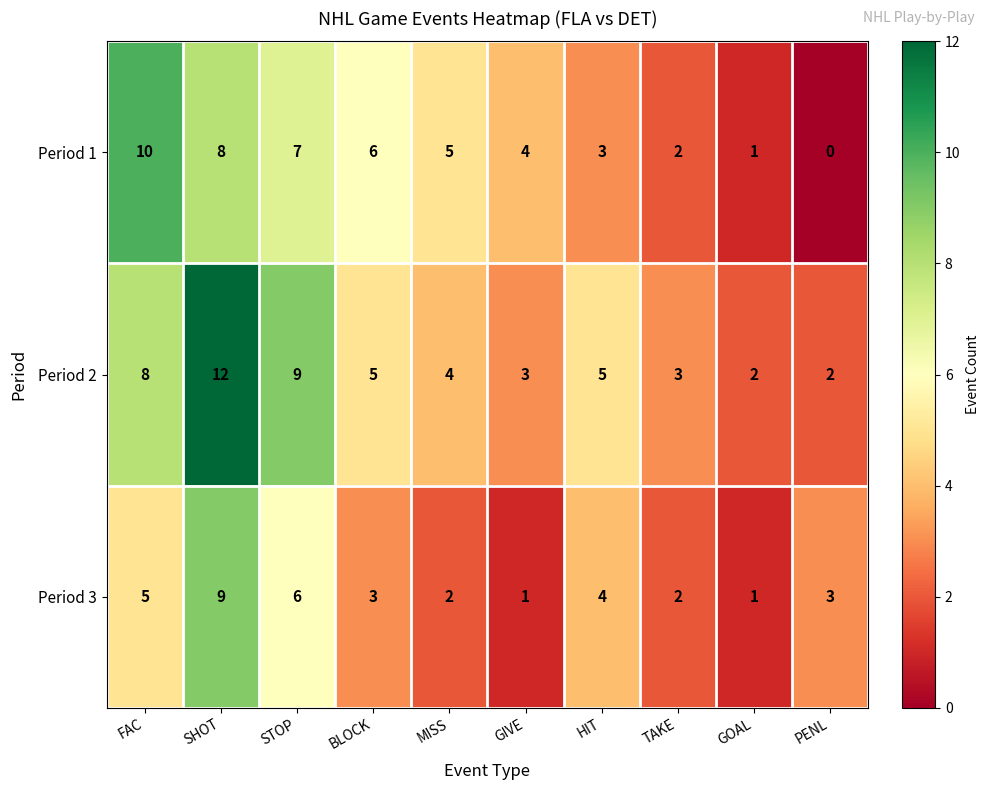

At which category does the chart reach its peak across all series?

SHOT